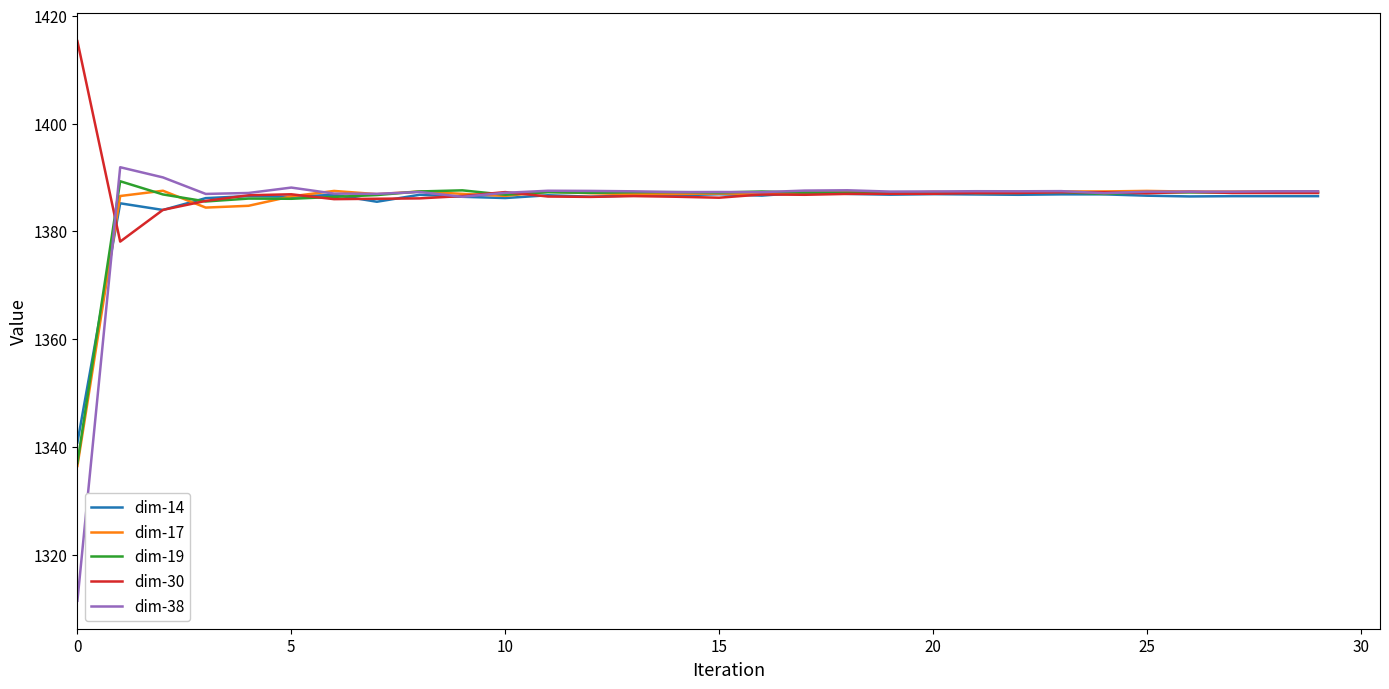

What is the lowest value of the dim-17 series?

1336.4